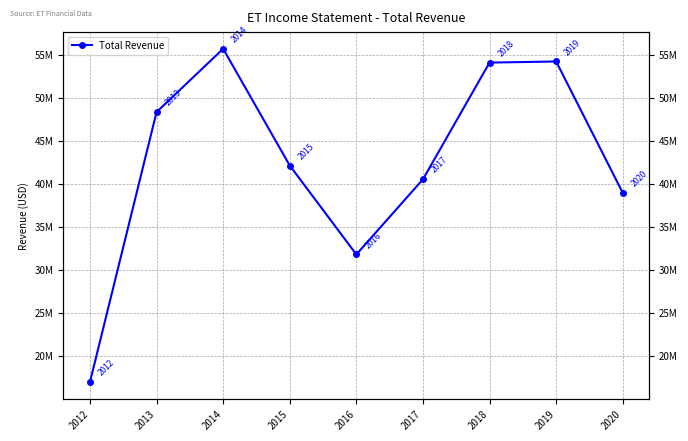

Read the value at 2014, to the nearest 10.

55691000